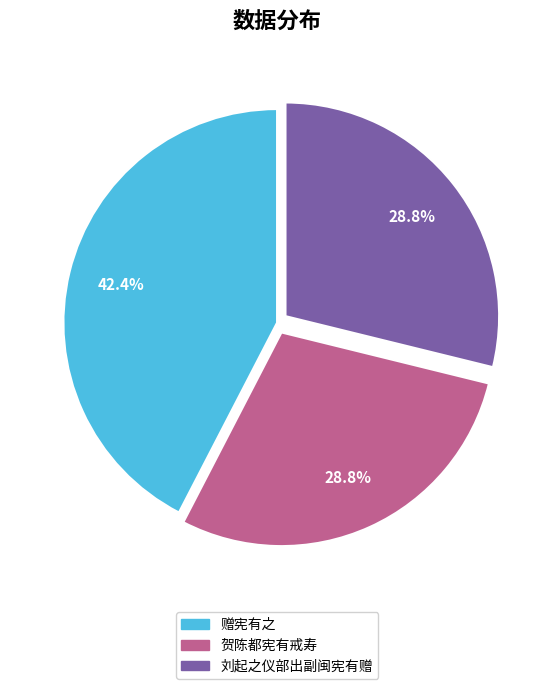

Approximately how many times larger is the value at 刘起之仪部出副闽宪有赠 compared to 贺陈都宪有戒寿?

1.0